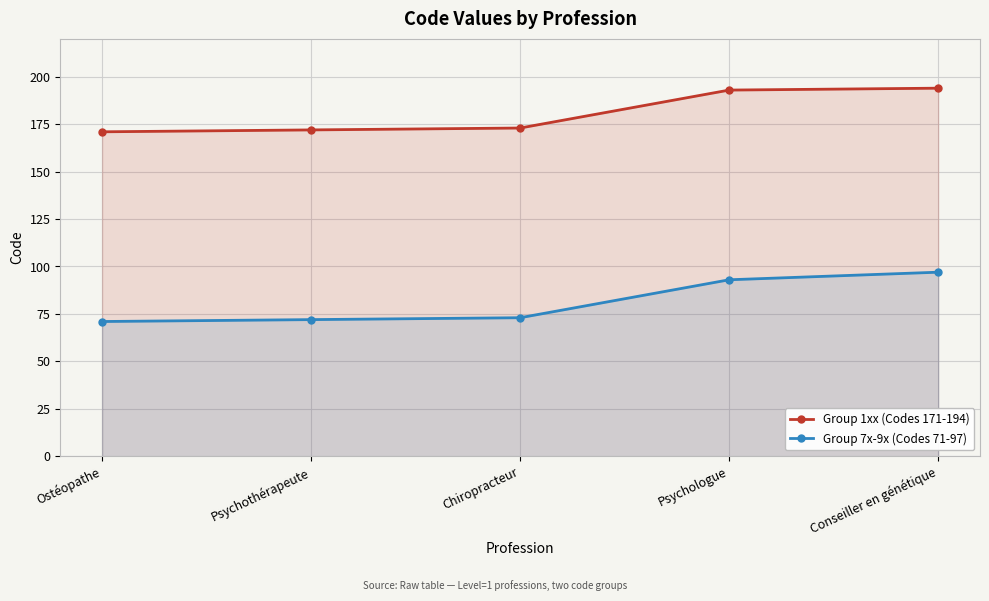

True or false: Group 7x-9x (Codes 71-97) and Group 1xx (Codes 171-194) cross at least once.

False